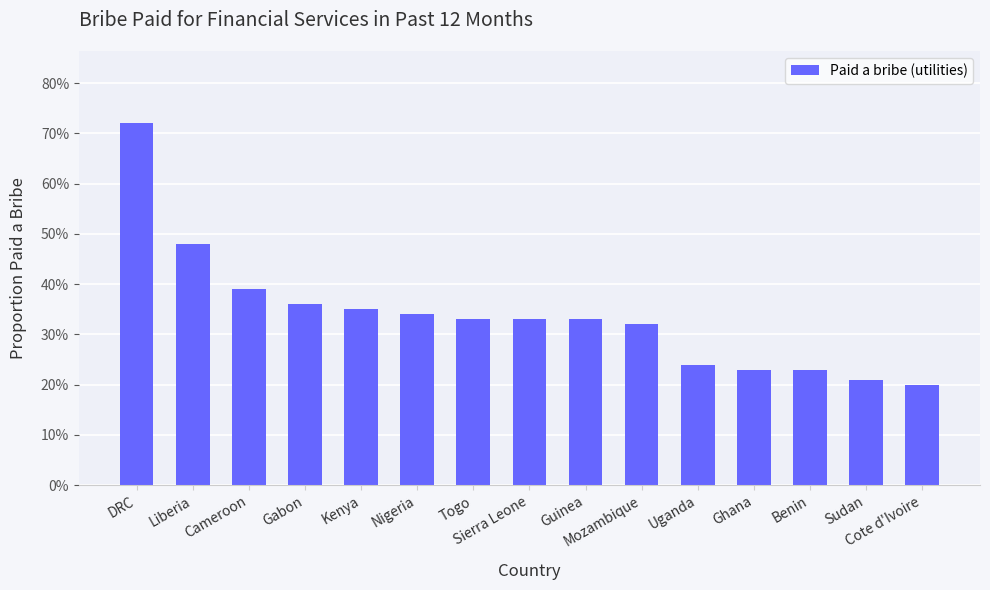

Are the bars grouped side by side (vs. stacked)?

No